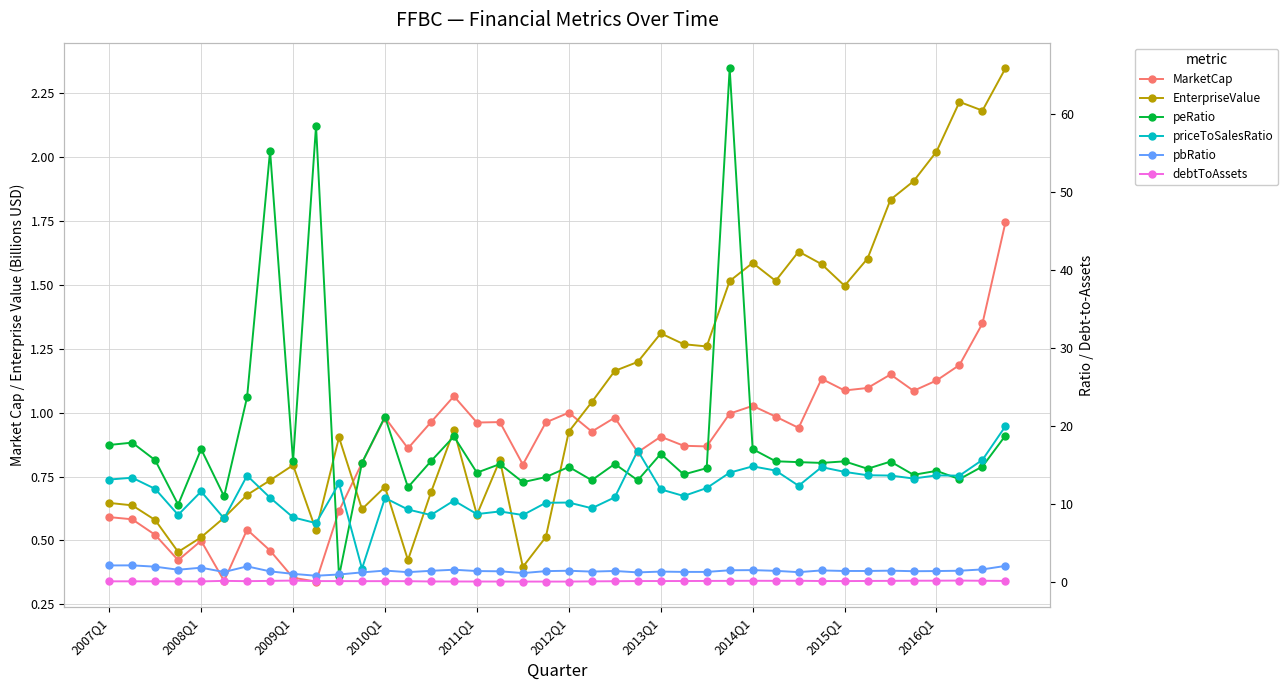

What is the average value of the debtToAssets series?

0.1